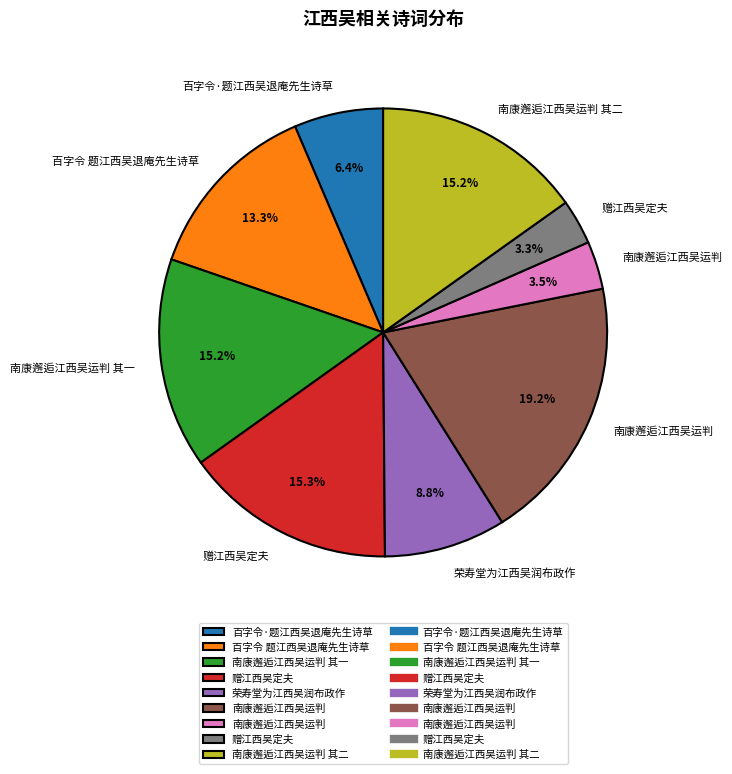

Does any single category account for the majority?

No